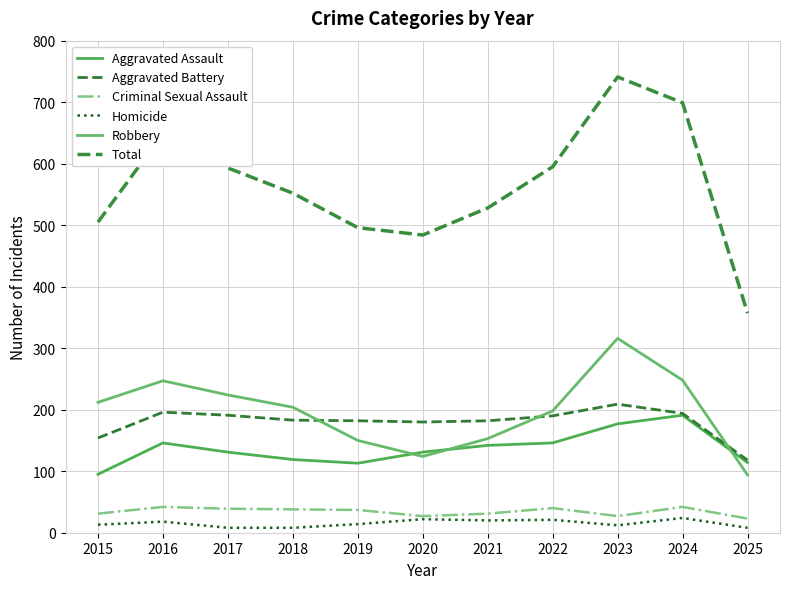

Which series has the largest total across all categories?

Total